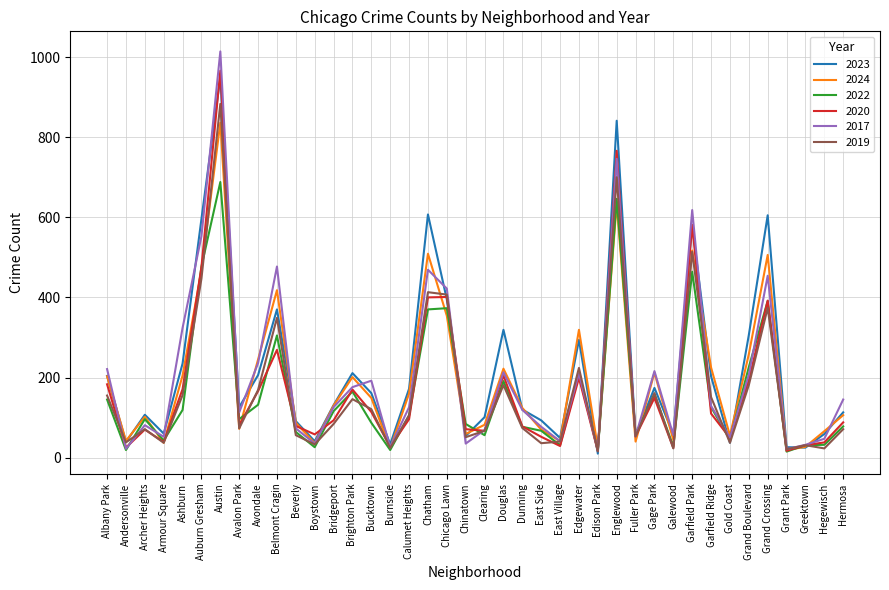

Is the value of 2017 at Chicago Lawn greater than the value of 2019 at Galewood?

Yes